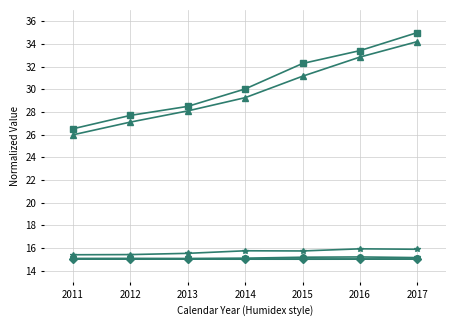

Which category has the highest value across all series?

2017